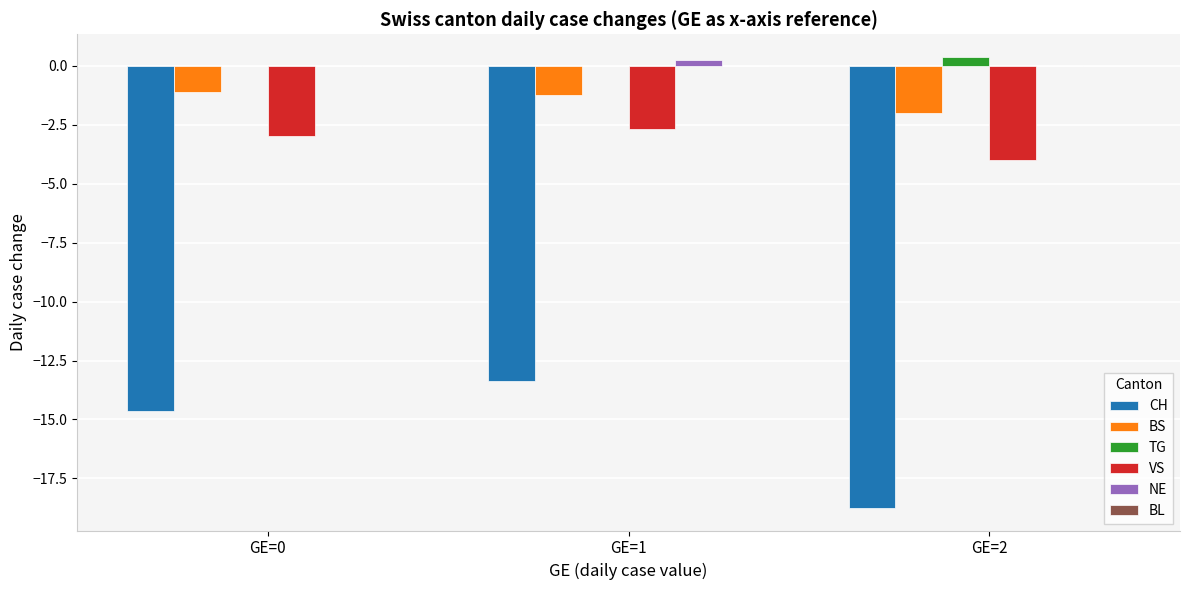

What is the sum of all TG values?

0.4